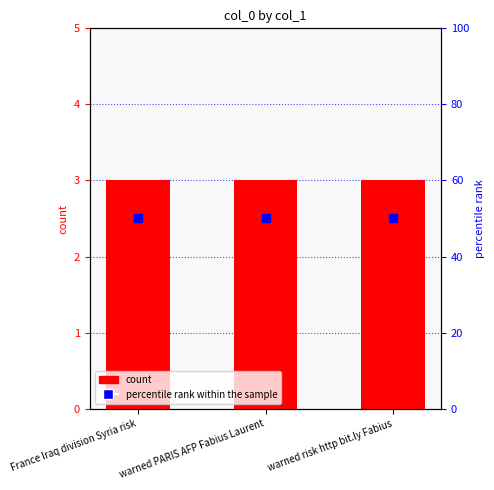

What is the total value across all series at warned PARIS AFP Fabius Laurent?

53